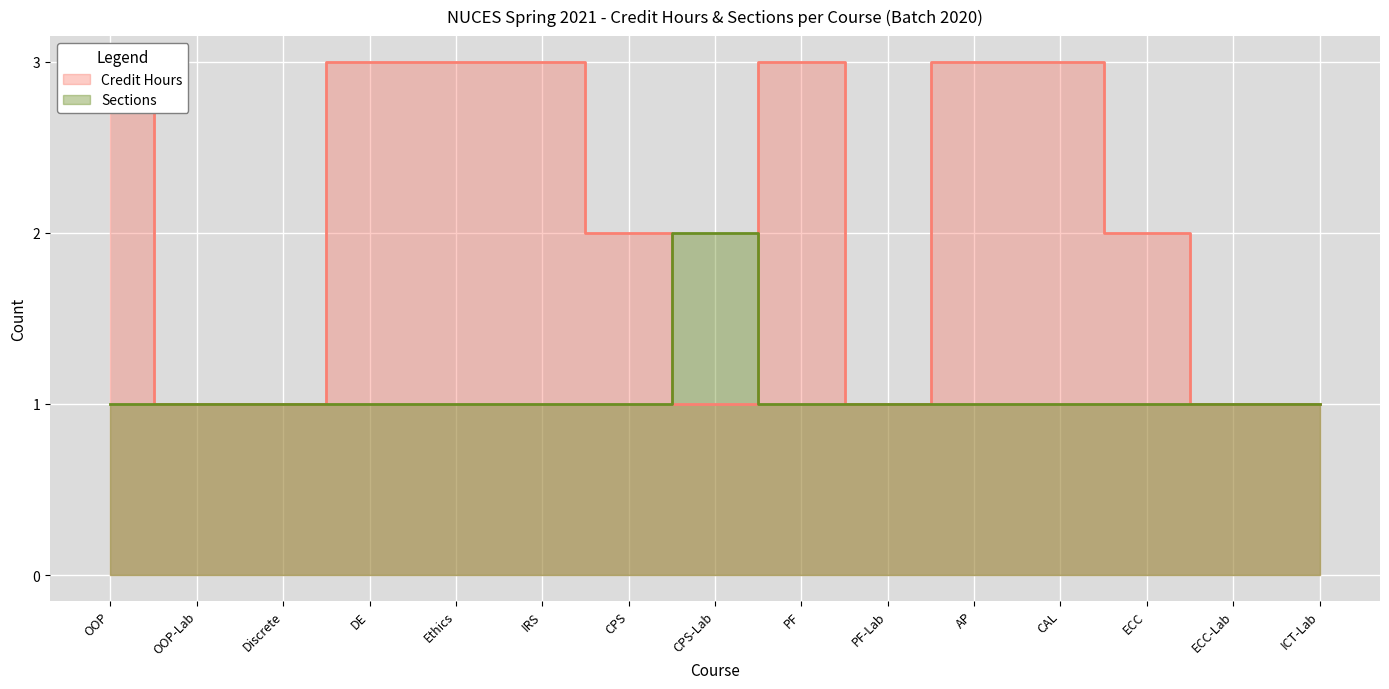

How many interior local peaks does the Sections series have?

1